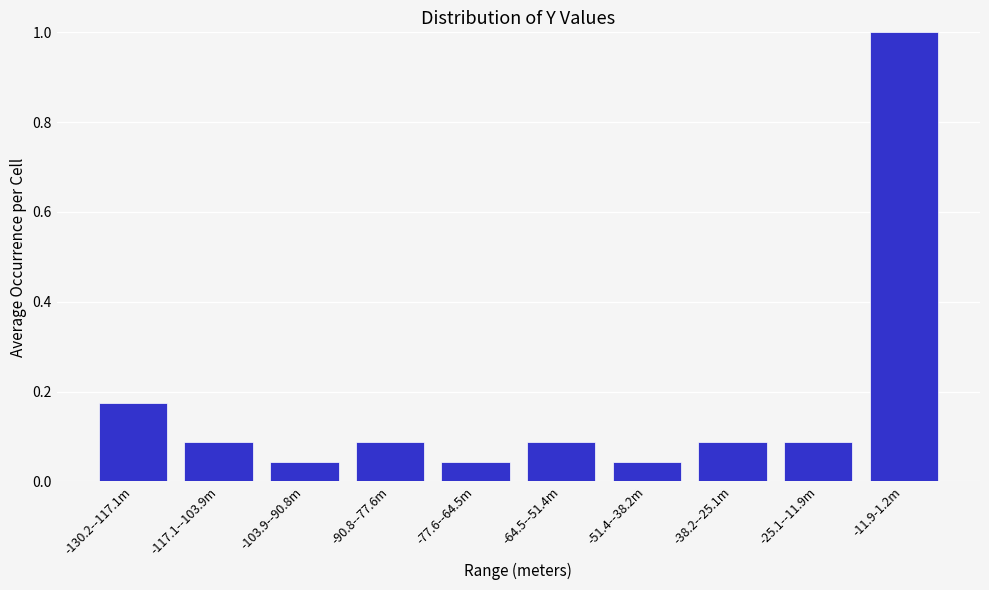

What is the difference between the values at -51.4--38.2m and -11.9-1.2m?

1.0